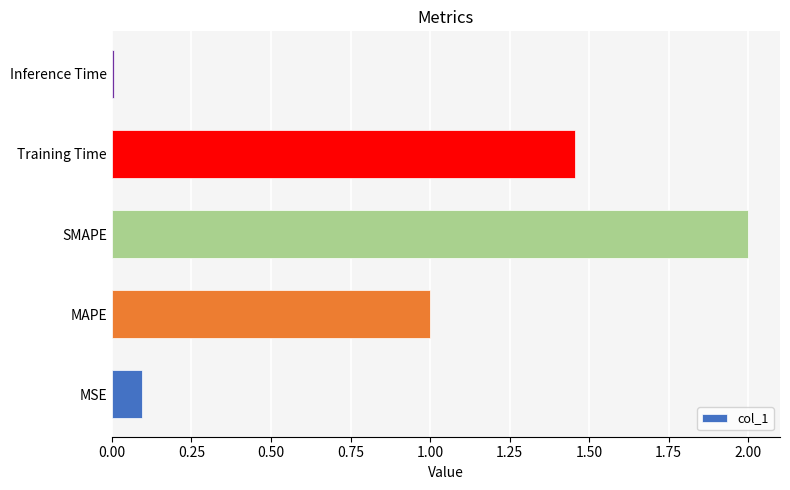

The chart shows a value of 2.5 at Training Time. True or false?

False